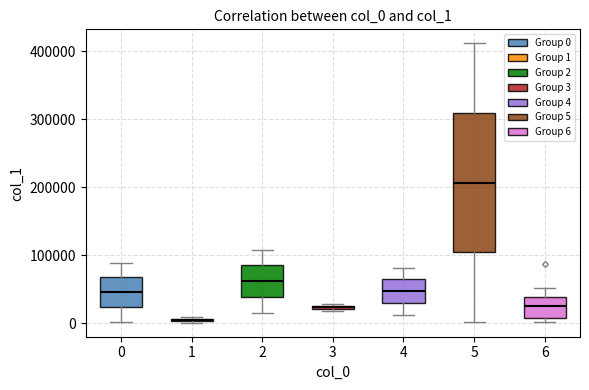

Where does the upper whisker of the box at x = 6 end on the y-axis? The values are not printed on the chart, so give them approximately, as read against the axis.

50000